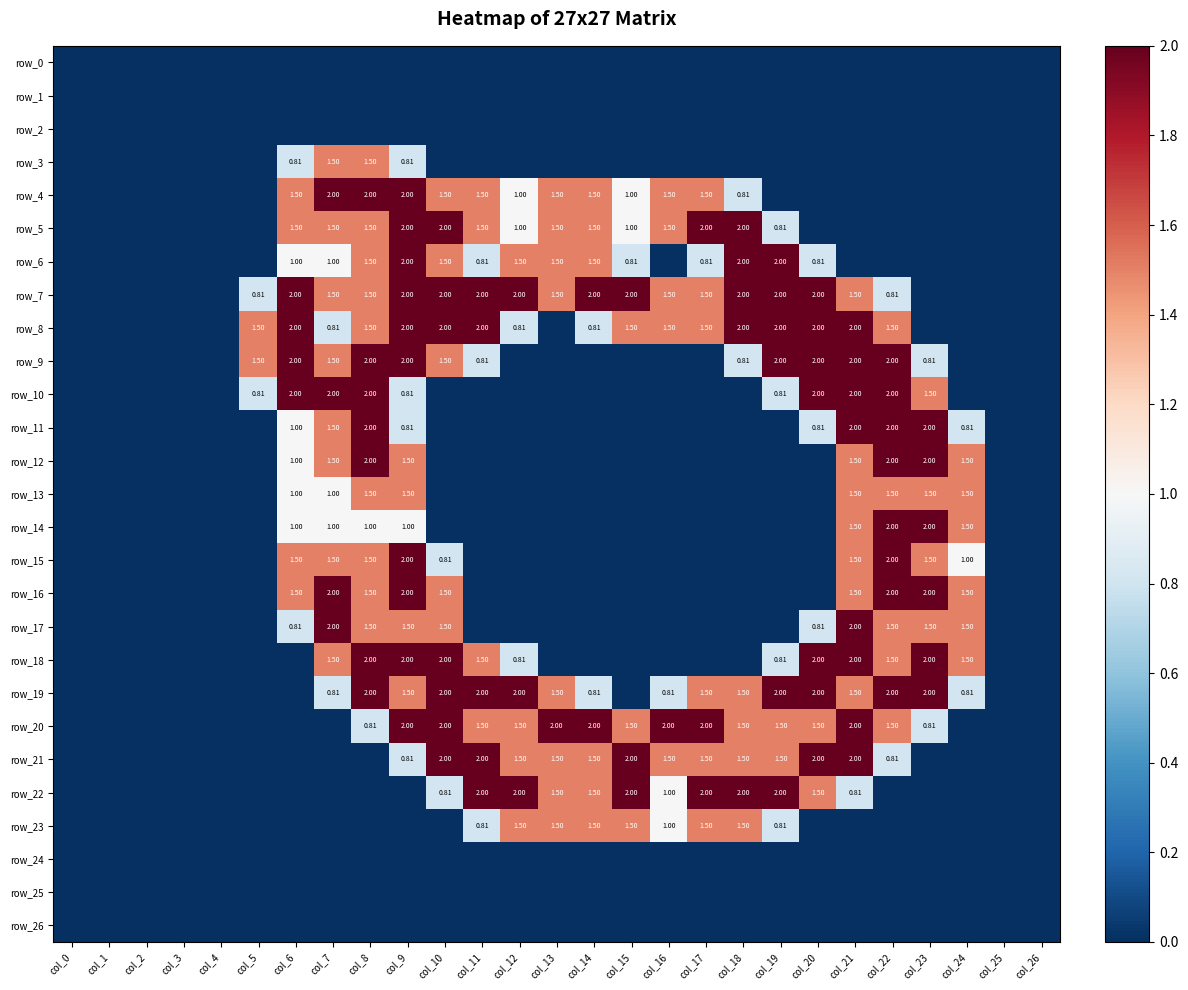

At which label is row_5 closest to 1?

col_12